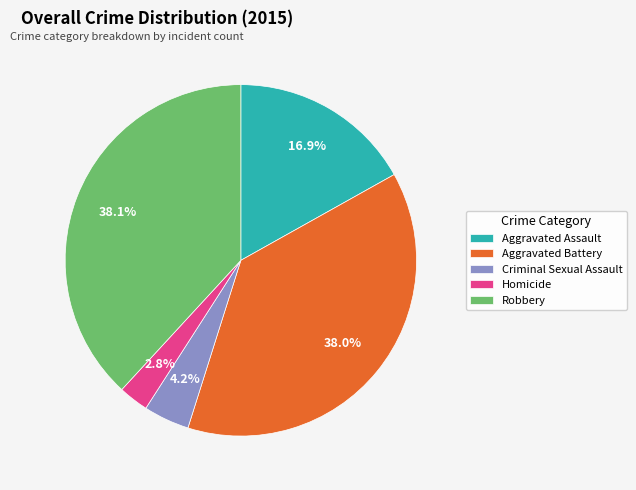

Combined, do Criminal Sexual Assault and Robbery account for over 50%?

No